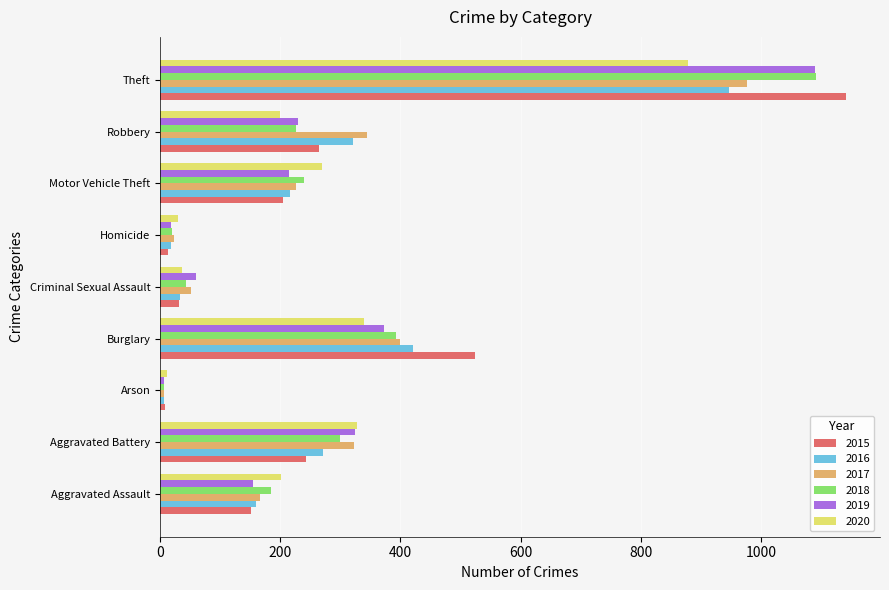

What is the difference between the 2020 values at Motor Vehicle Theft and Homicide?

240